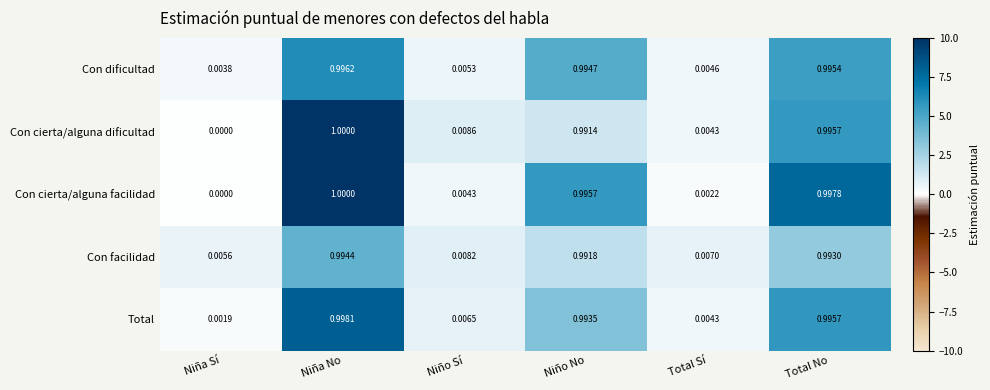

Count the number of categories in the chart.

6